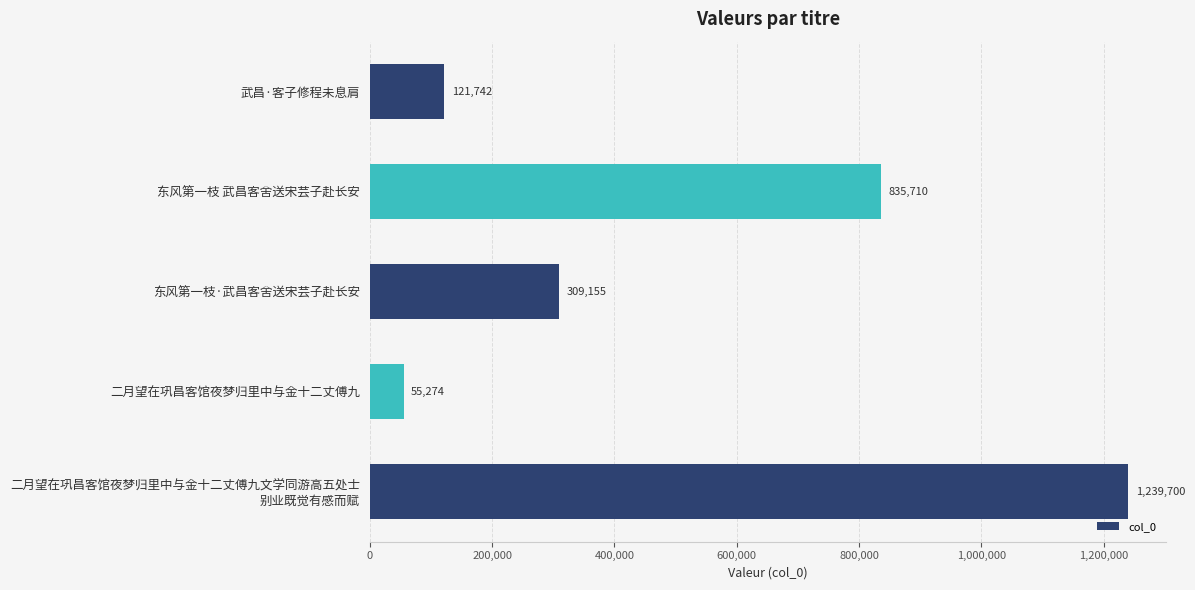

Reading top to bottom, list all the values displayed in this chart.

121742	835710	309155	55274	1239700